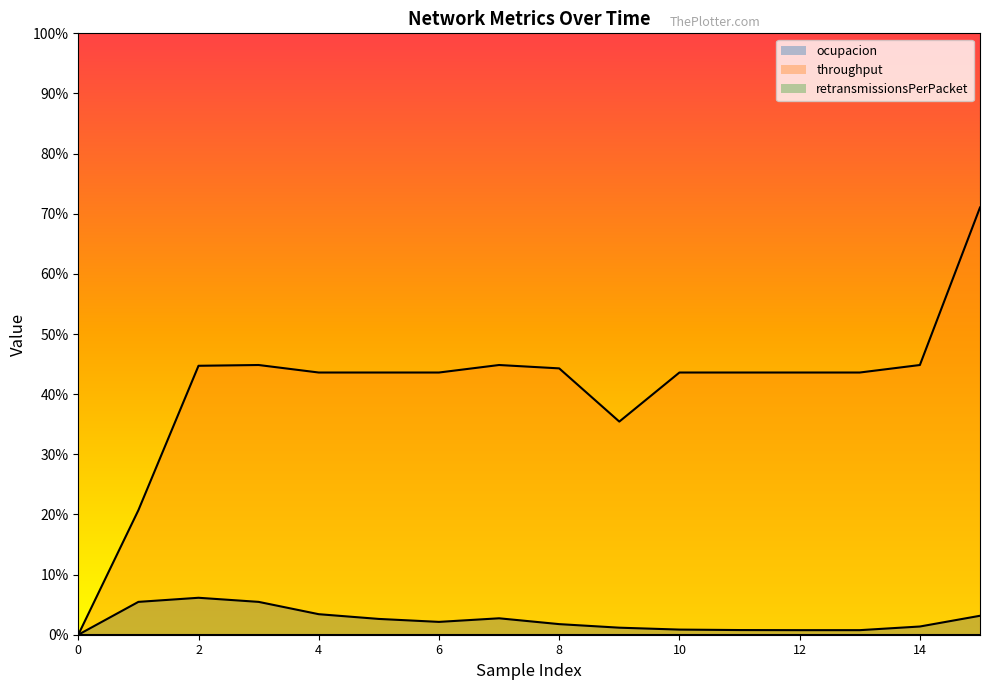

Which has a higher value, 13 or 14?

14